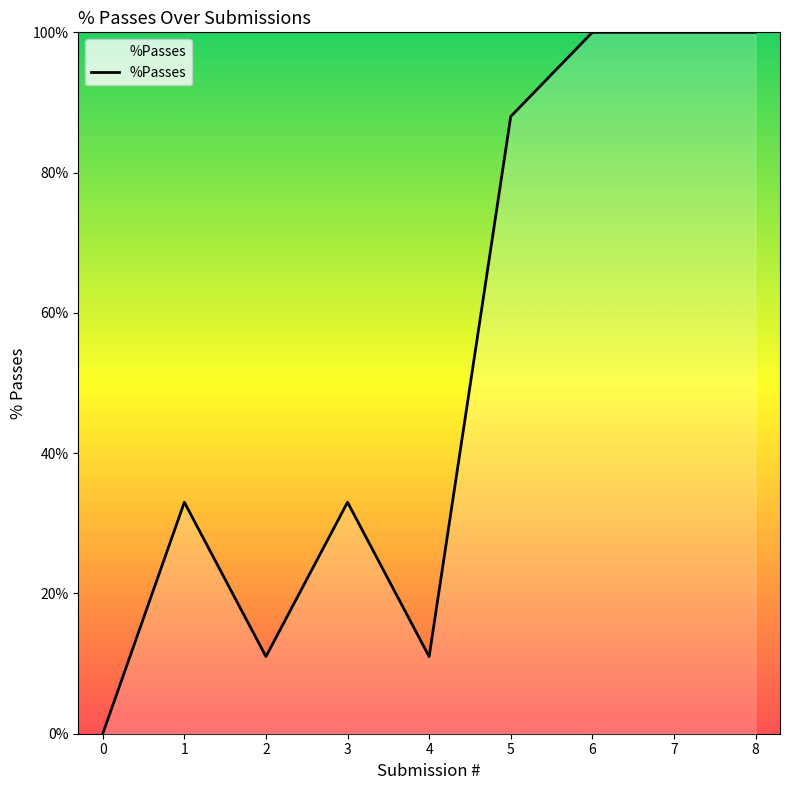

How many values are above zero?

8